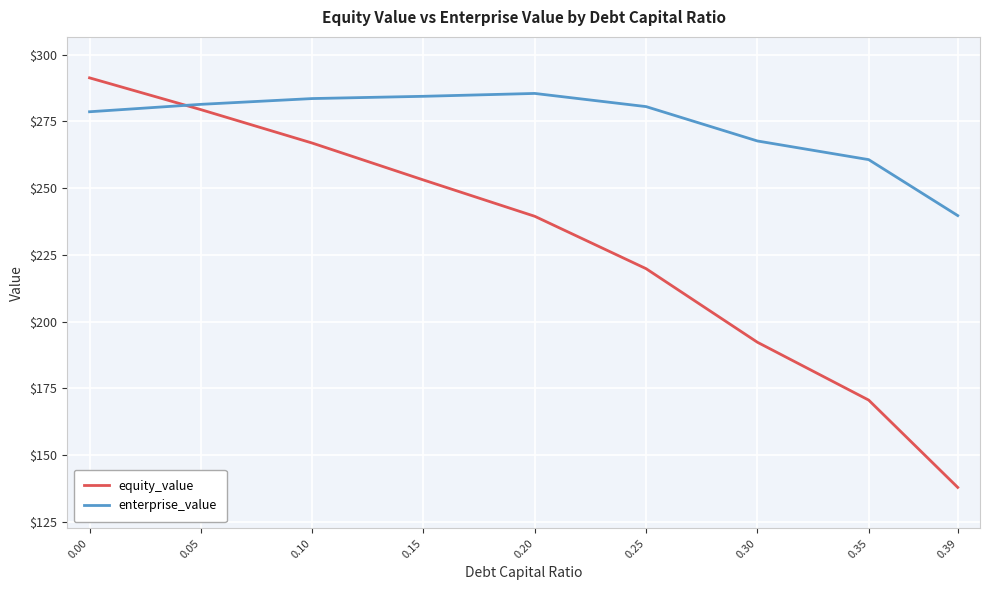

What is the sum of the enterprise_value values at 0.39 and 0.25?

520.3